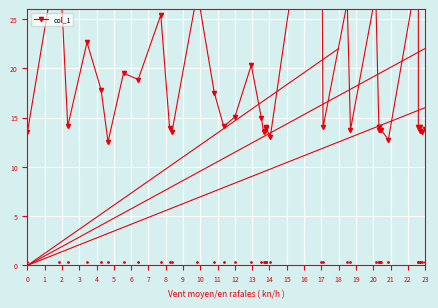

Where does the data first go above 14?

1